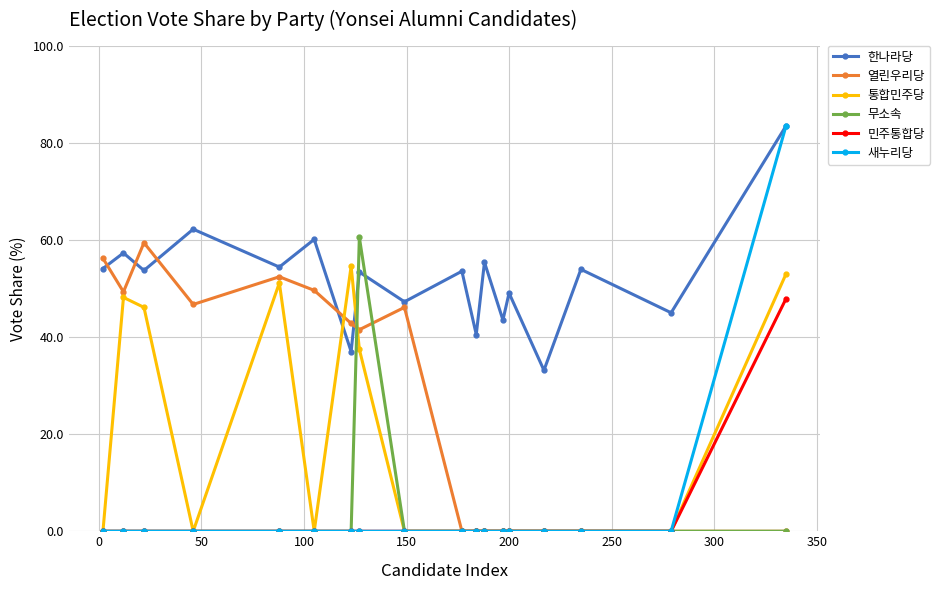

At how many categories does at least one series exceed 8?

18